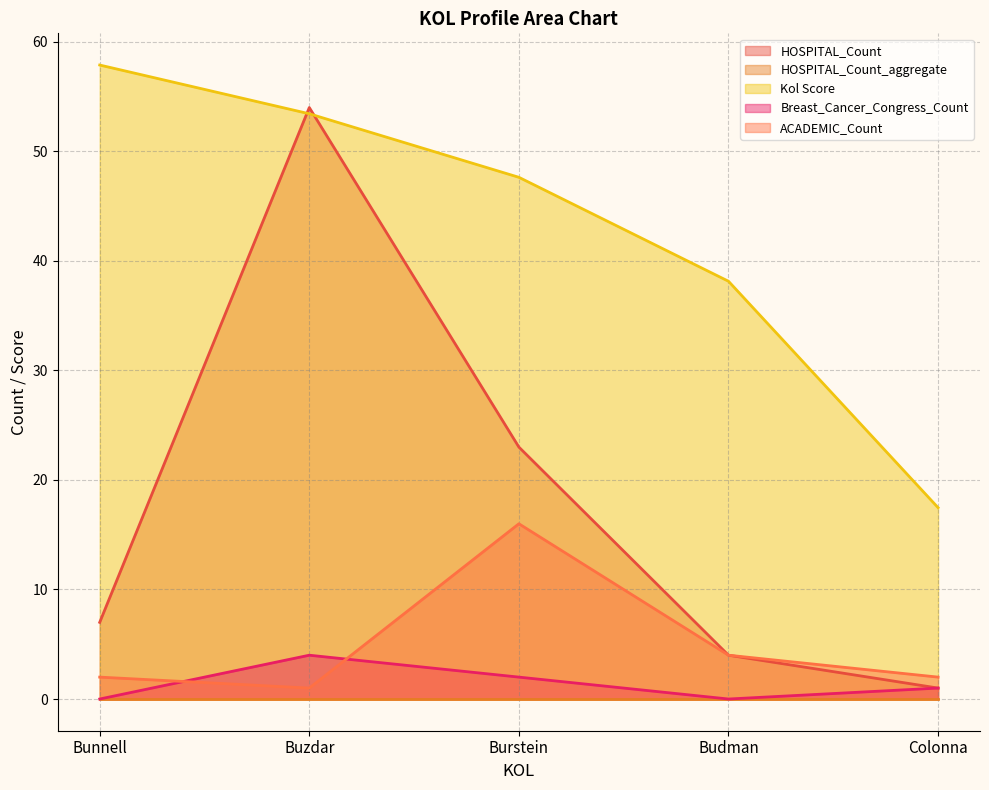

Between Colonna and Burstein, which is larger?

Burstein